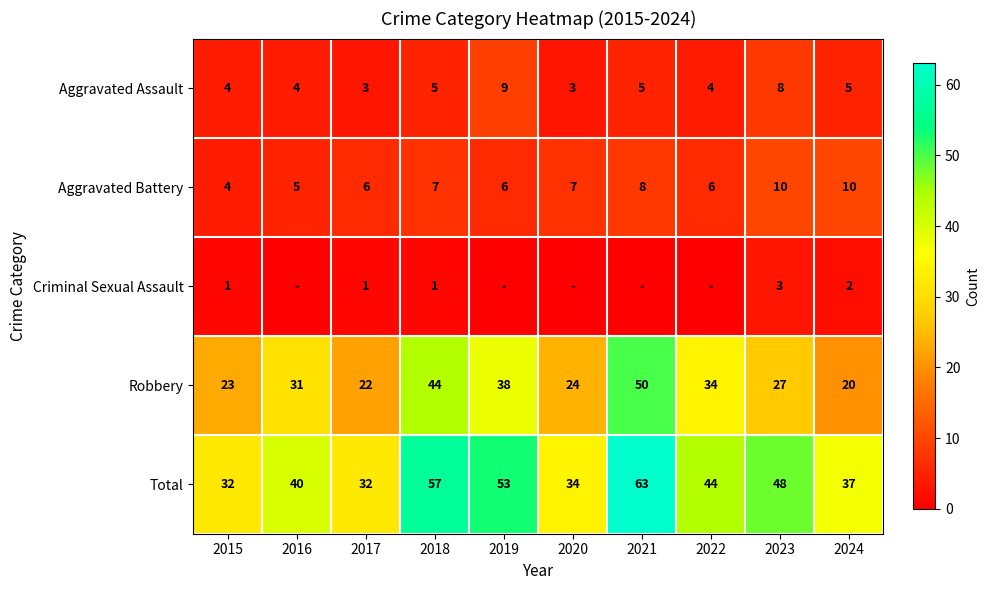

True or false: Aggravated Assault has a value of 1 at 2017.

False